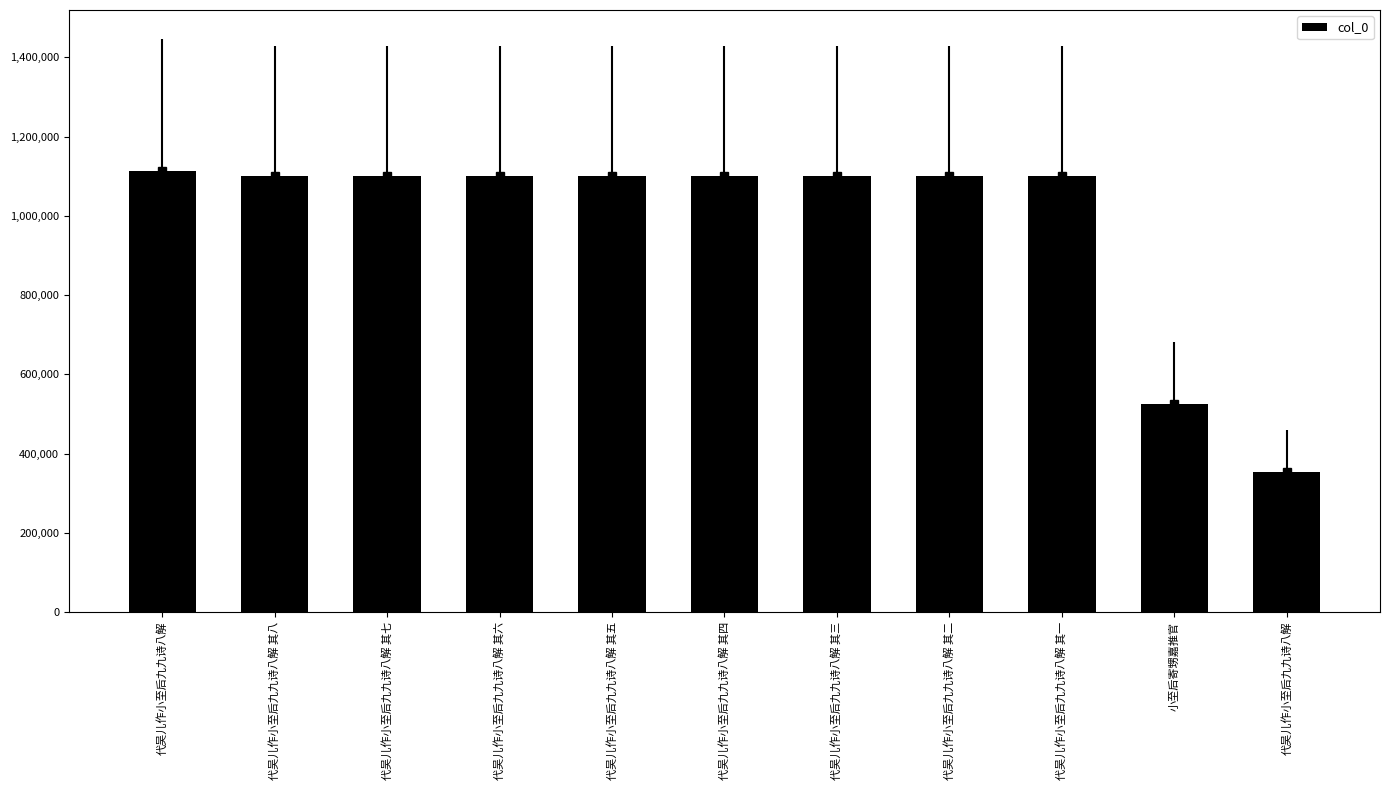

What is the maximum value shown in the chart?

1113054